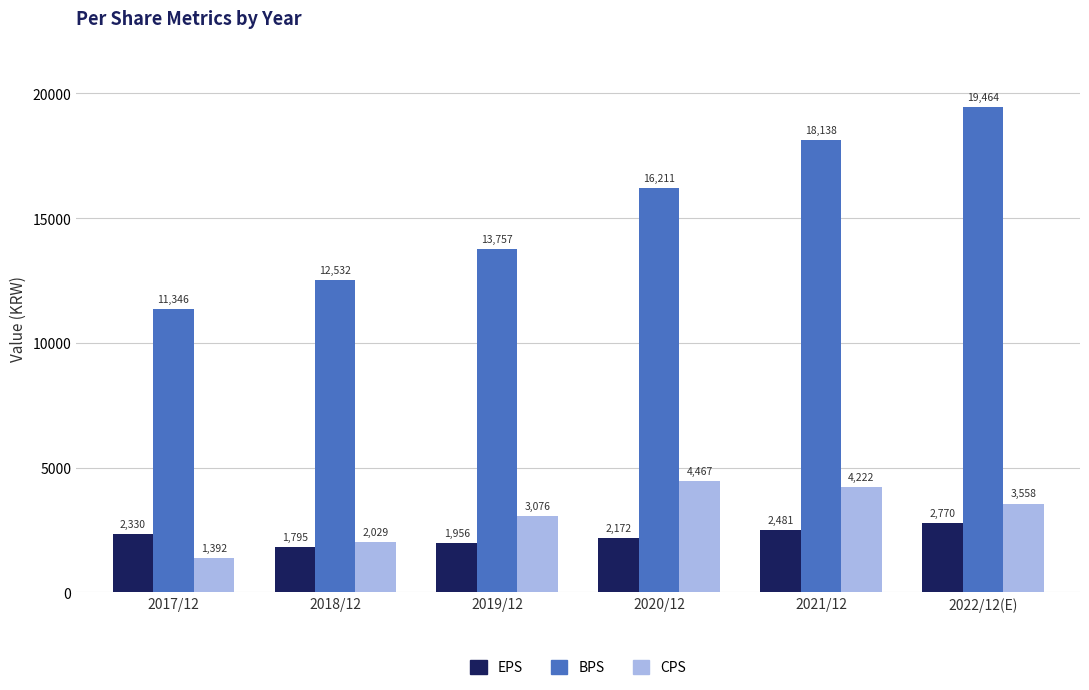

How many values in the CPS series are below 3558?

3